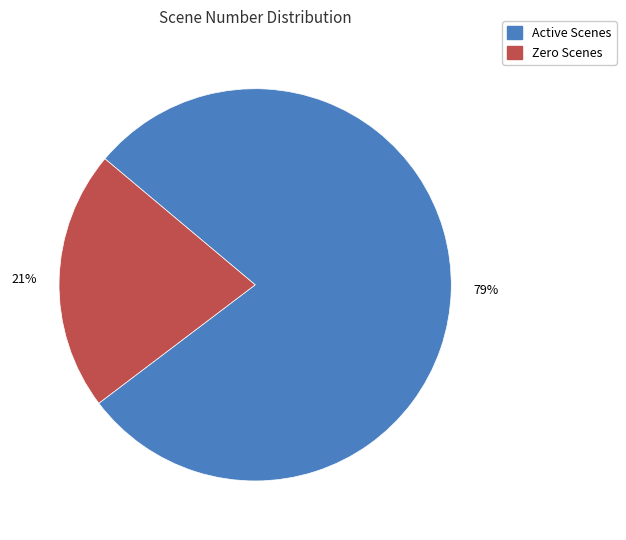

To the nearest percent, what is the average slice percentage?

50%